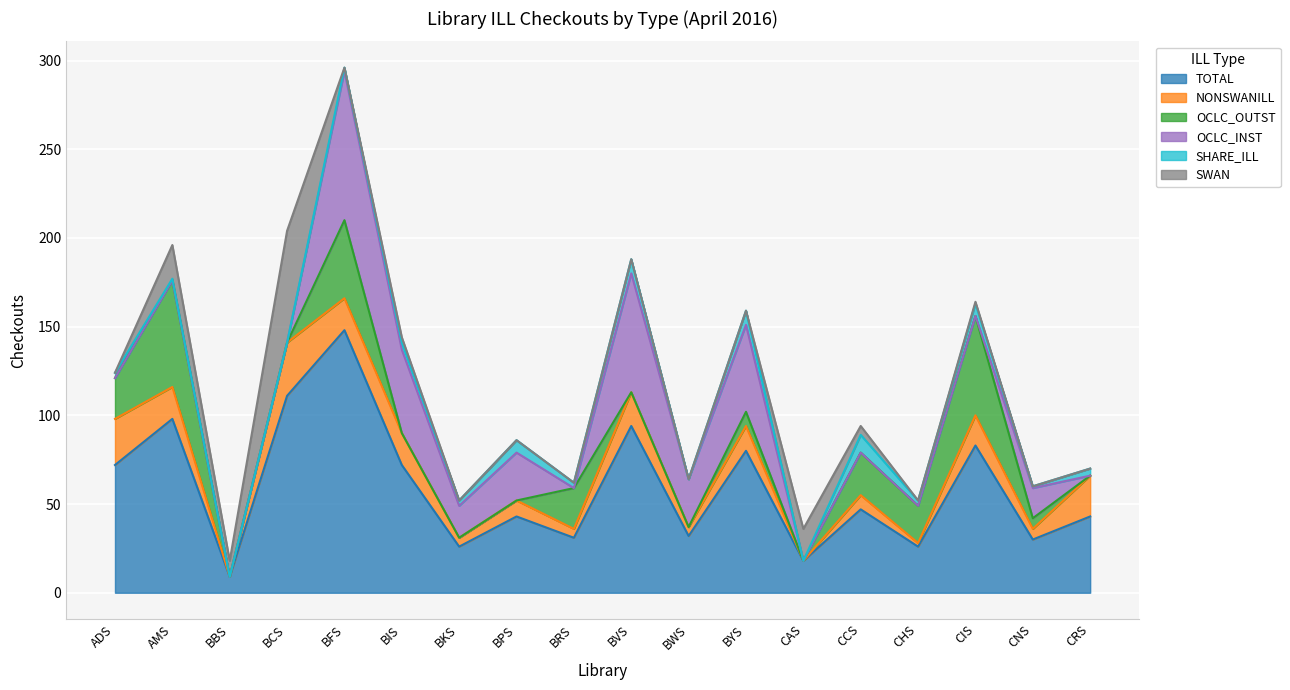

True or false: SHARE_ILL has more than 2 interior local peaks.

True